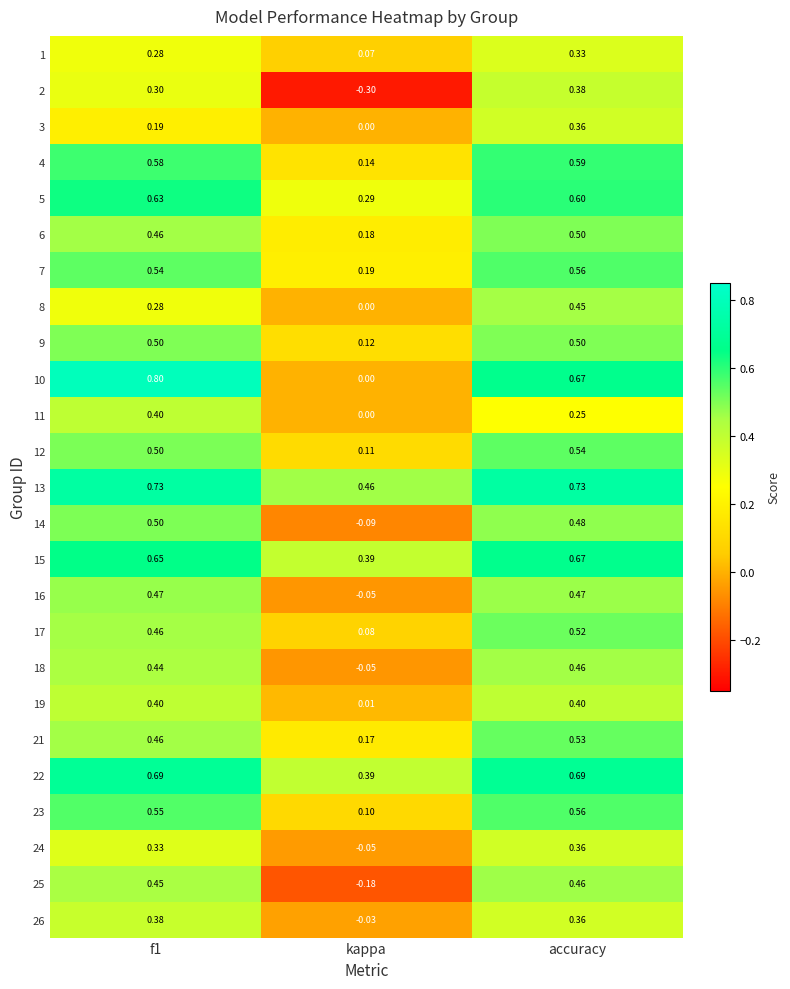

At how many categories does at least one series exceed 0?

3